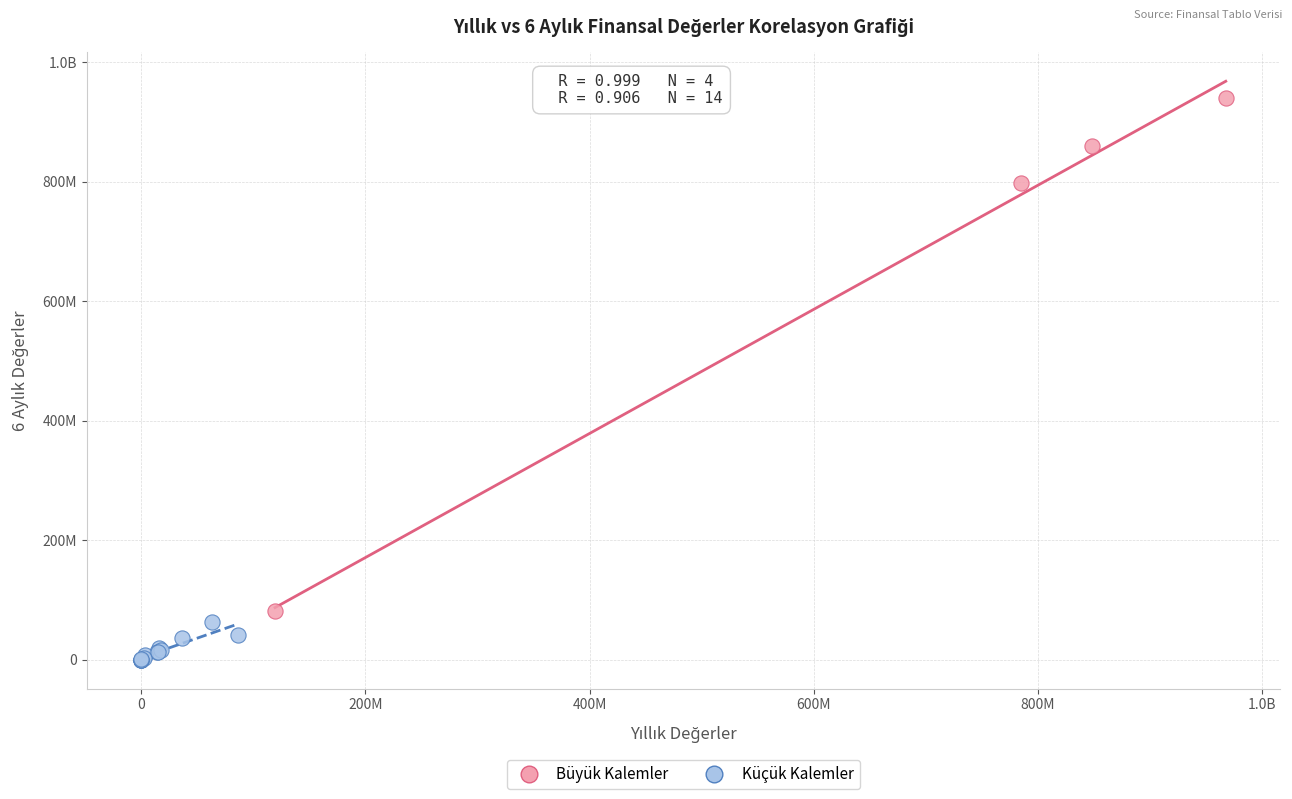

What are all the series names shown in the legend?

Büyük Kalemler, Küçük Kalemler